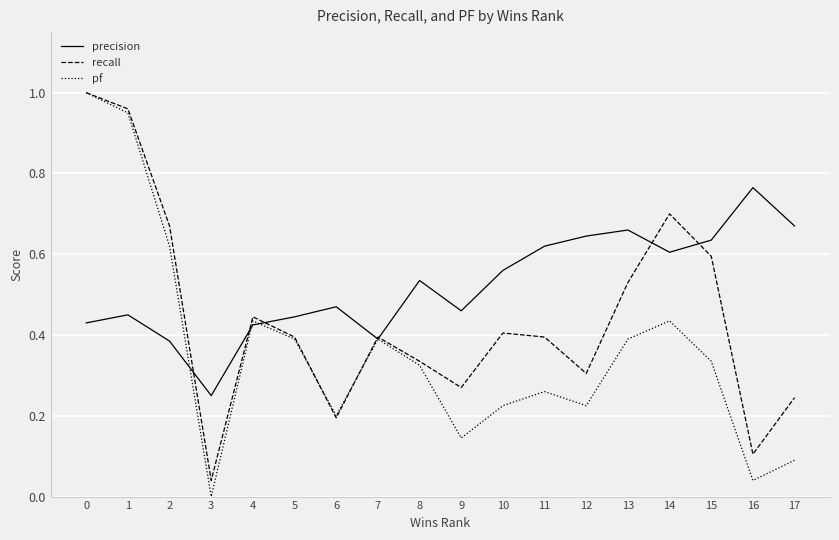

The value of precision at 13 is 1.1. True or false?

False